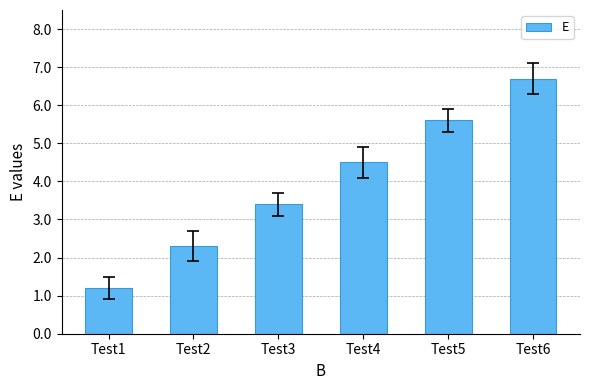

What is the sum of the values at Test3 and Test5?

9.0